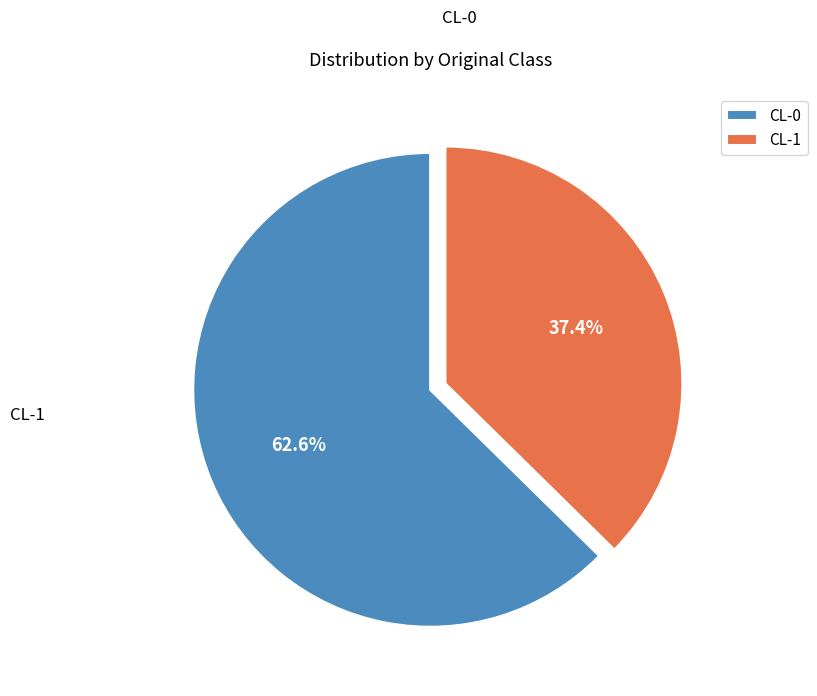

How many slices are in this pie chart?

2